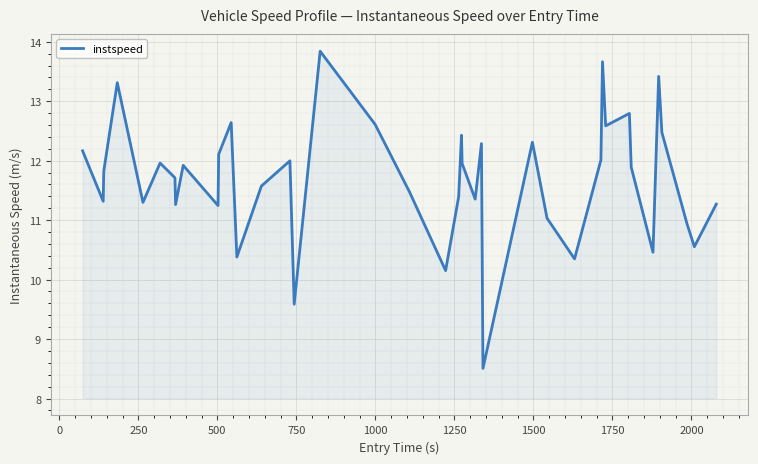

What is the smallest value displayed?

8.5